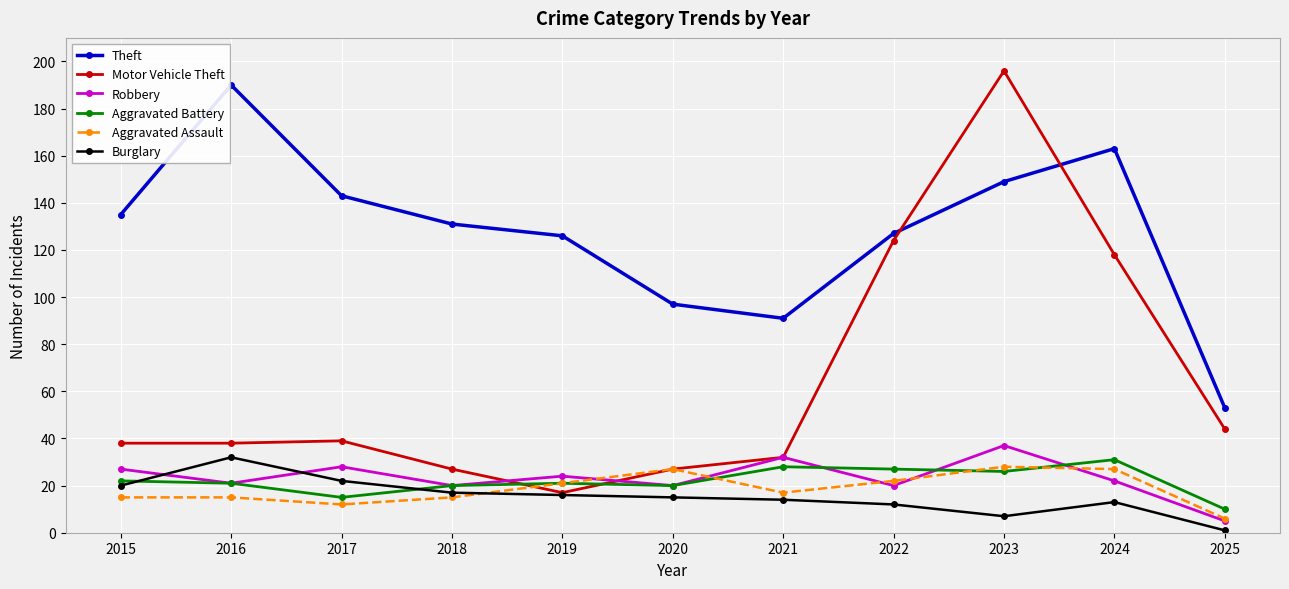

Which series has the largest total across all categories?

Theft